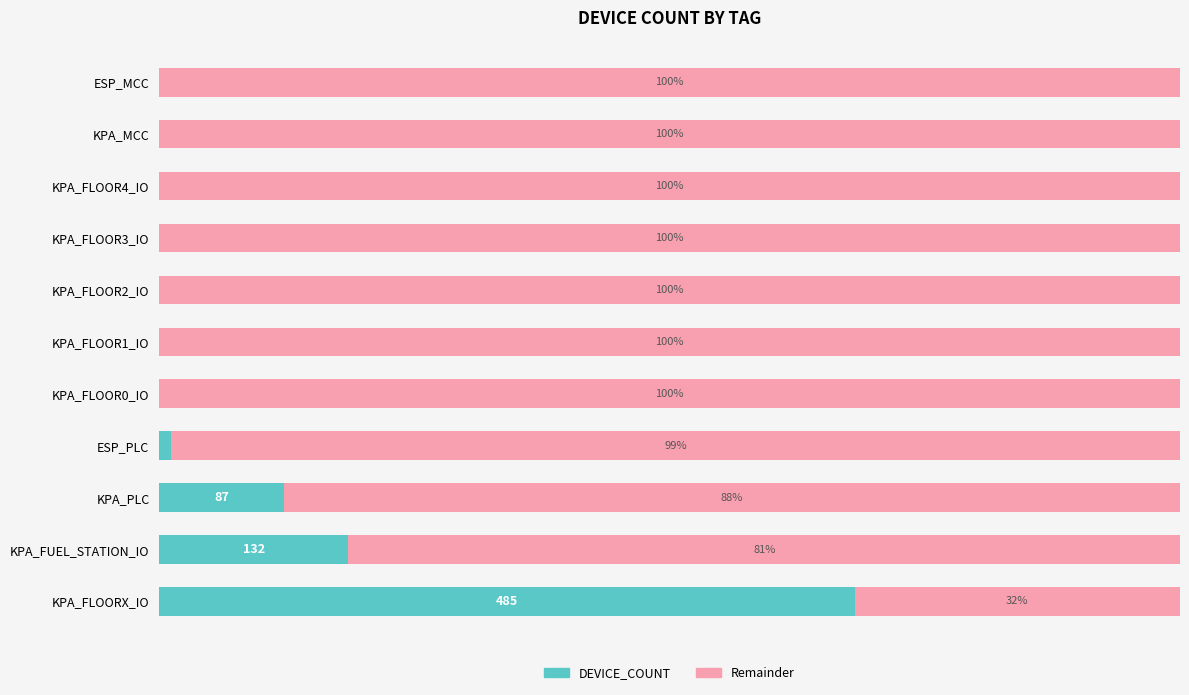

Where is DEVICE_COUNT nearest to the value 34?

KPA_FUEL_STATION_IO